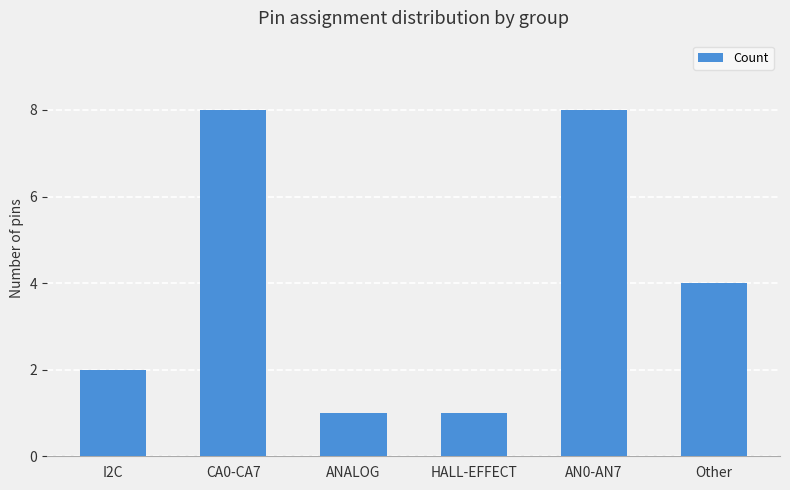

The value at Other is 4. True or false?

True